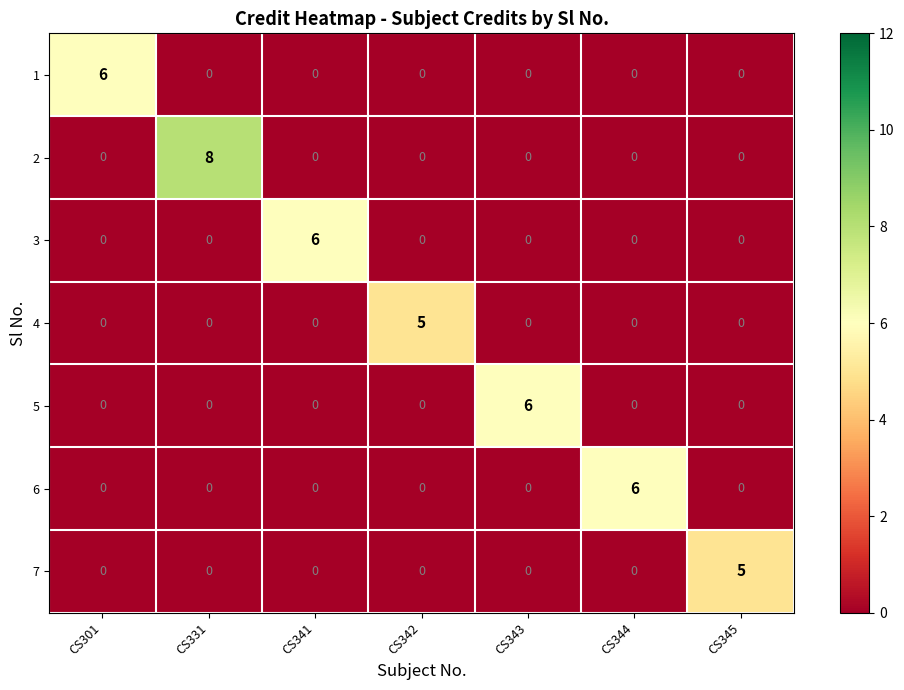

What is the maximum value shown in the chart?

8